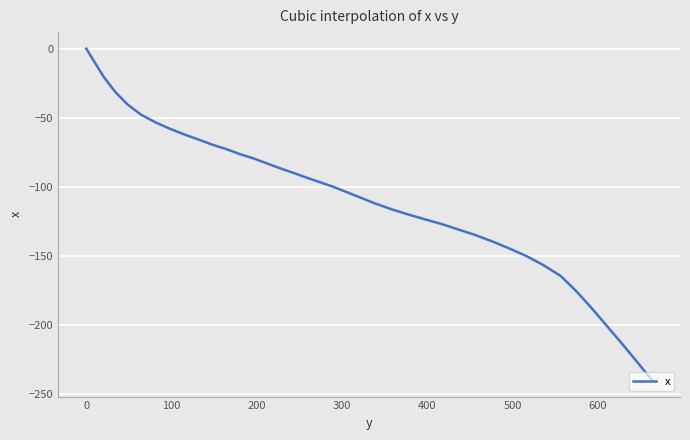

What is the smallest value displayed?

-239.8